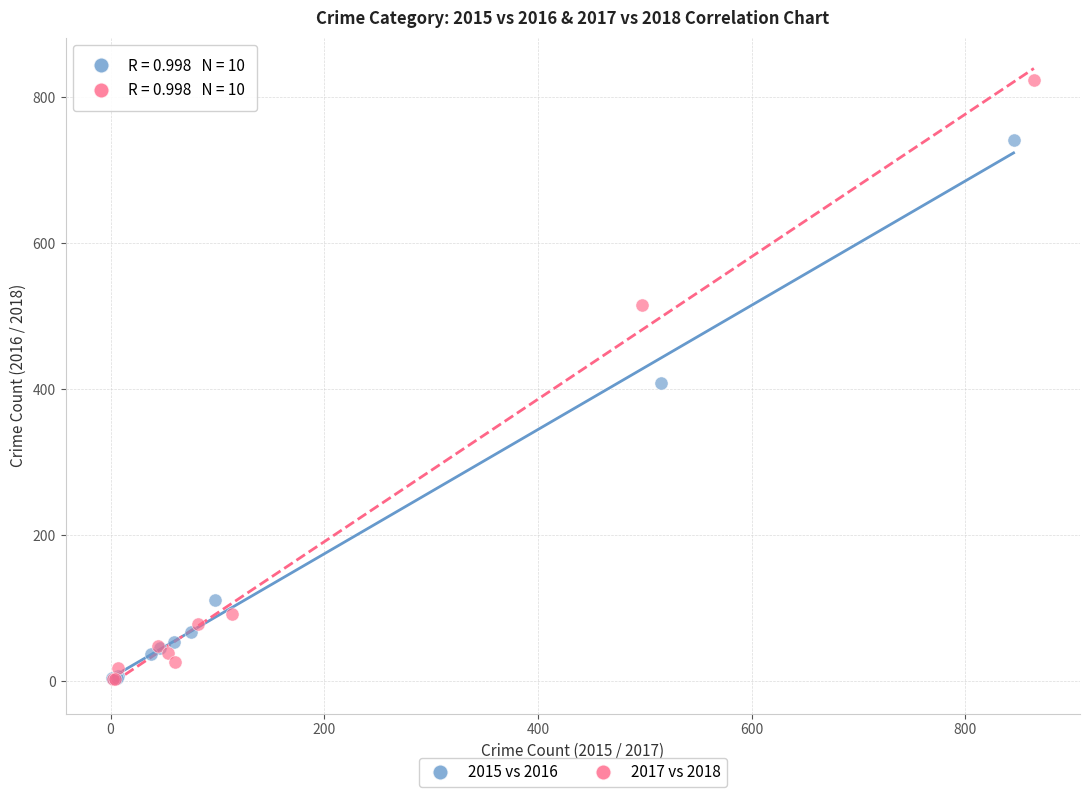

Which series contains the highest Y value?

2017 vs 2018